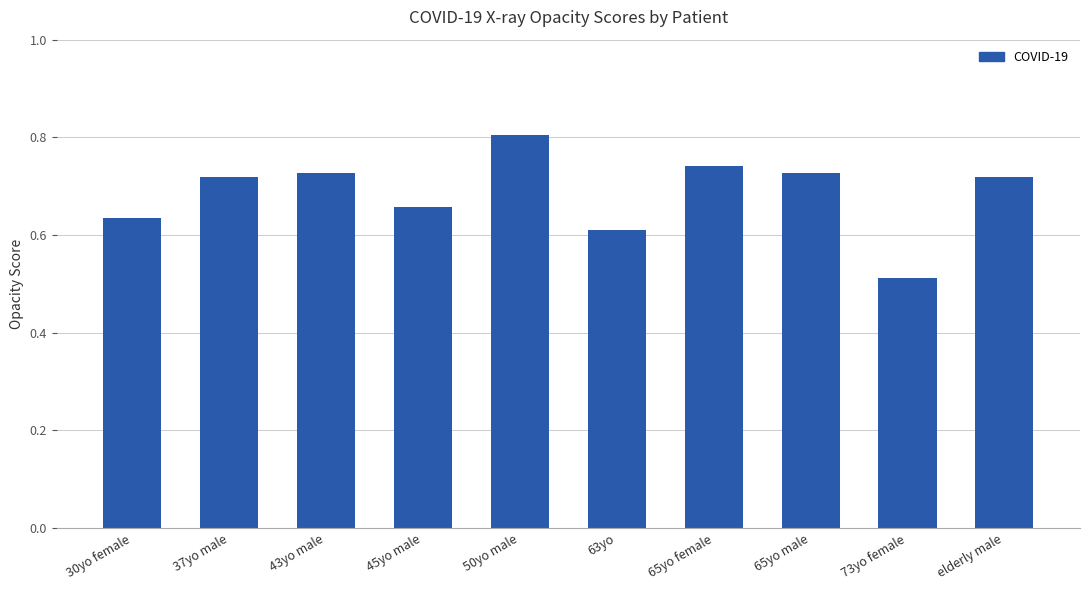

At which category does the chart reach its peak across all series?

50yo male